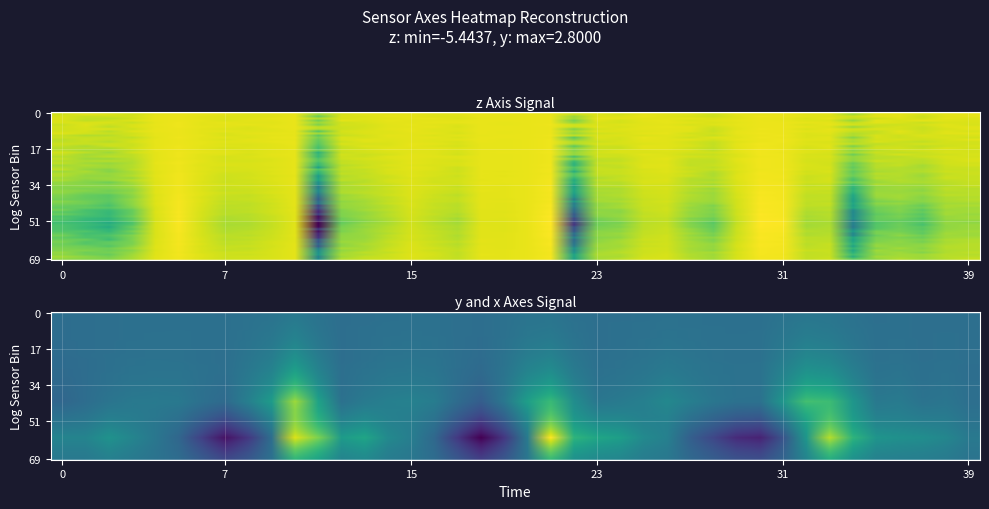

How many values in x_values are above zero?

26